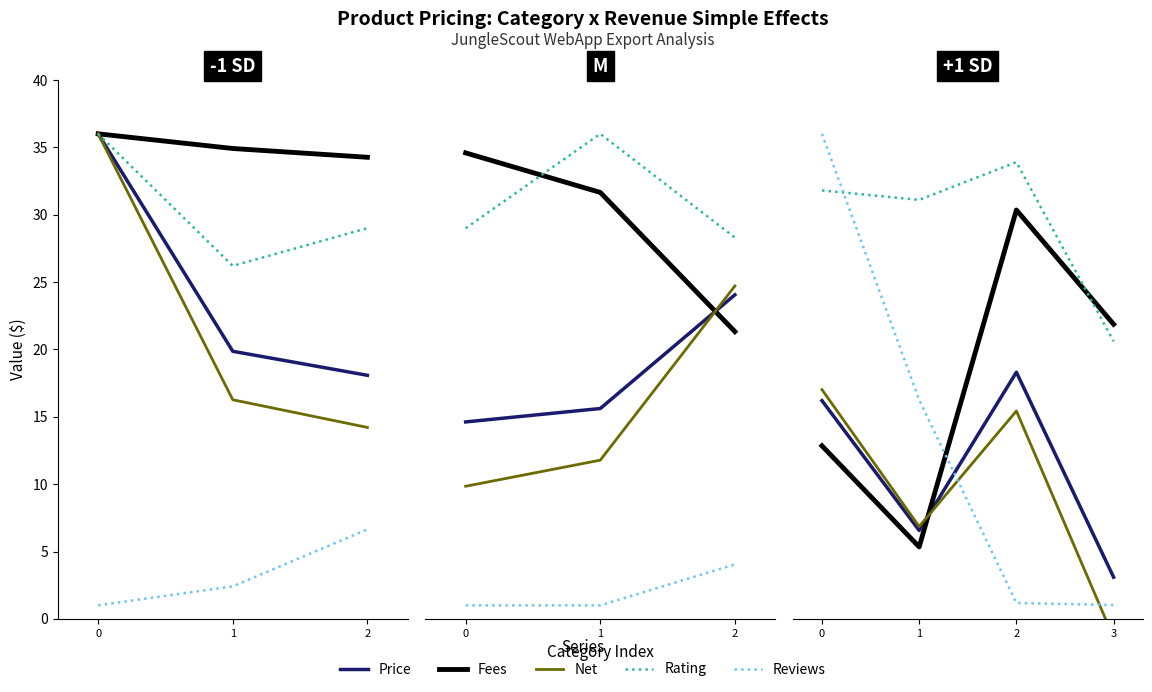

Which series has the largest range (max minus min)?

Reviews